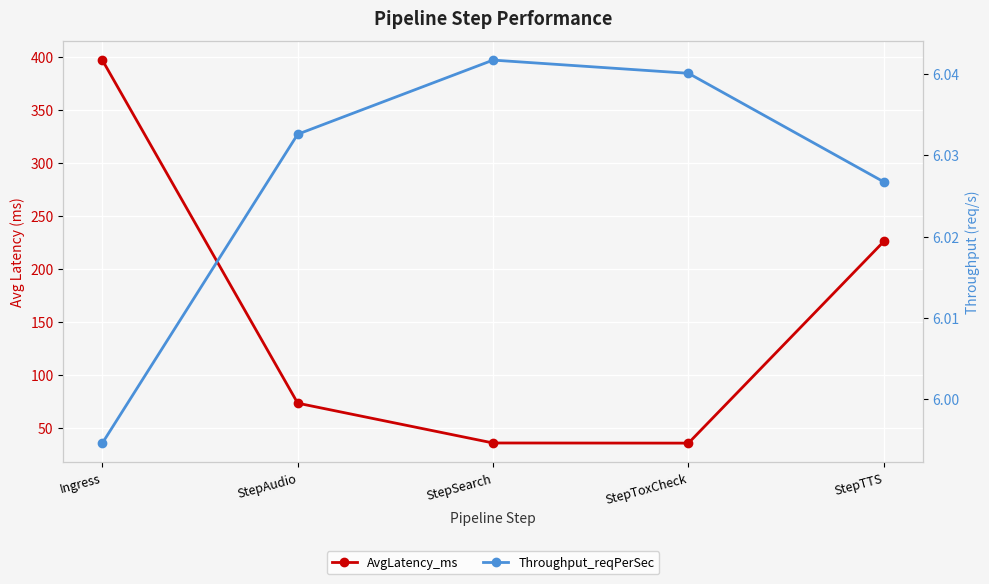

List the series in order of their peak value, highest first.

AvgLatency_ms, Throughput_reqPerSec